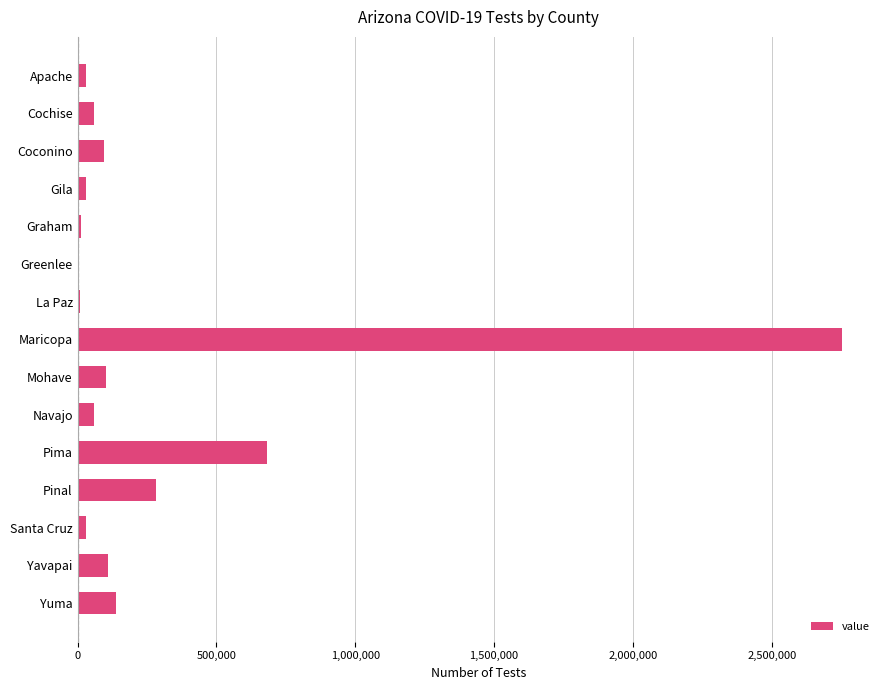

What is the average value?

292842